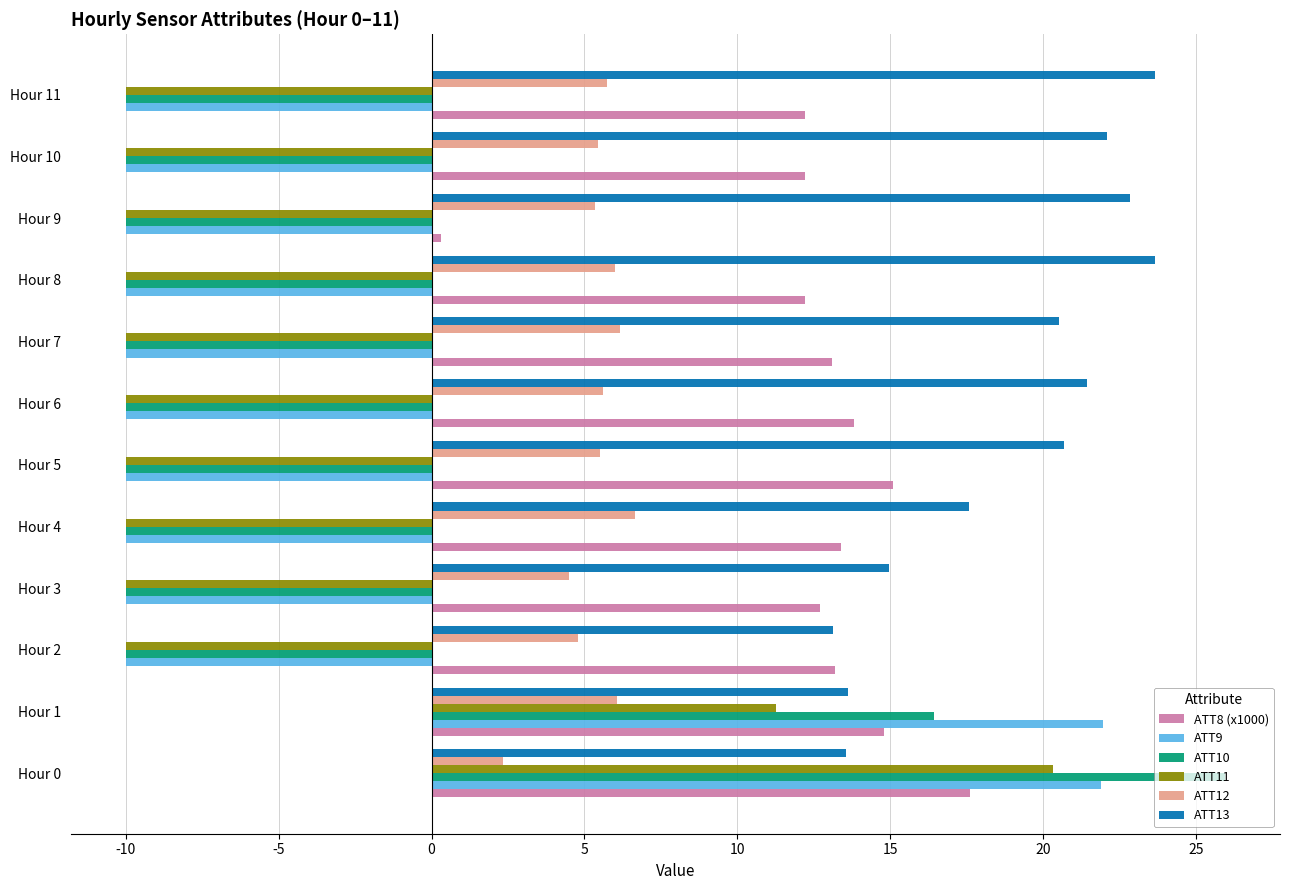

What is the sum of all ATT9 values?

-56.2